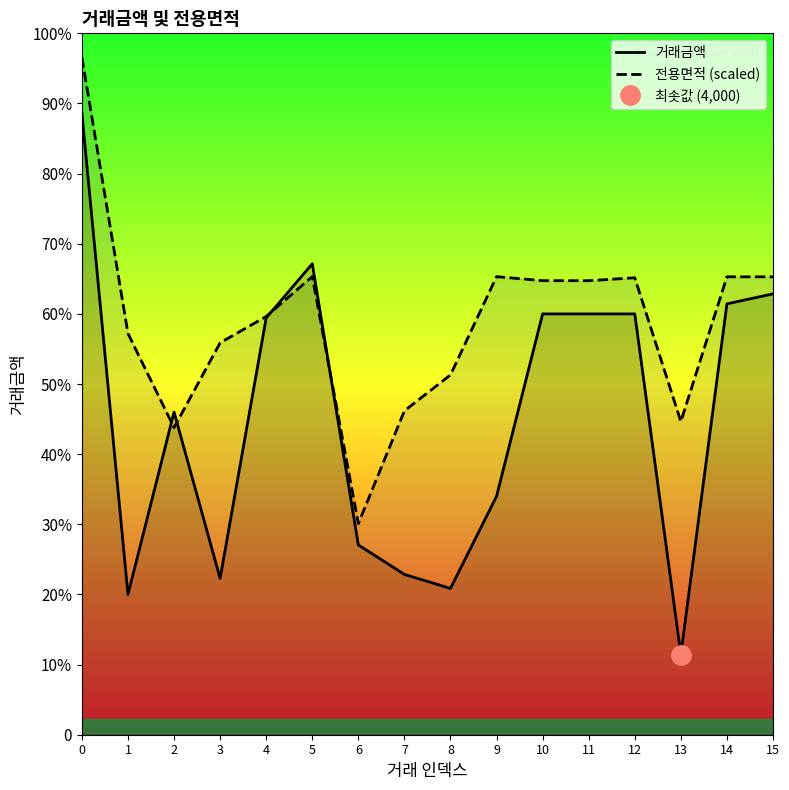

Where is the first local minimum for 전용면적 (scaled)?

2